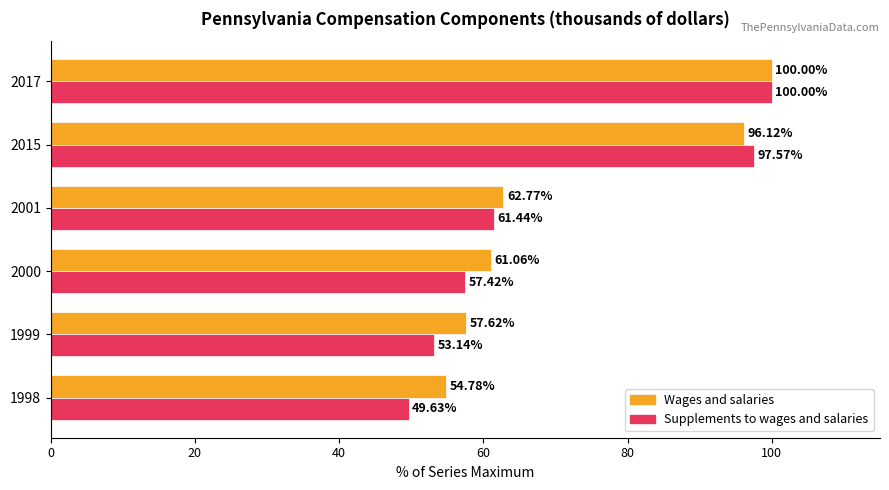

Which series has the widest spread of values?

Supplements to wages and salaries